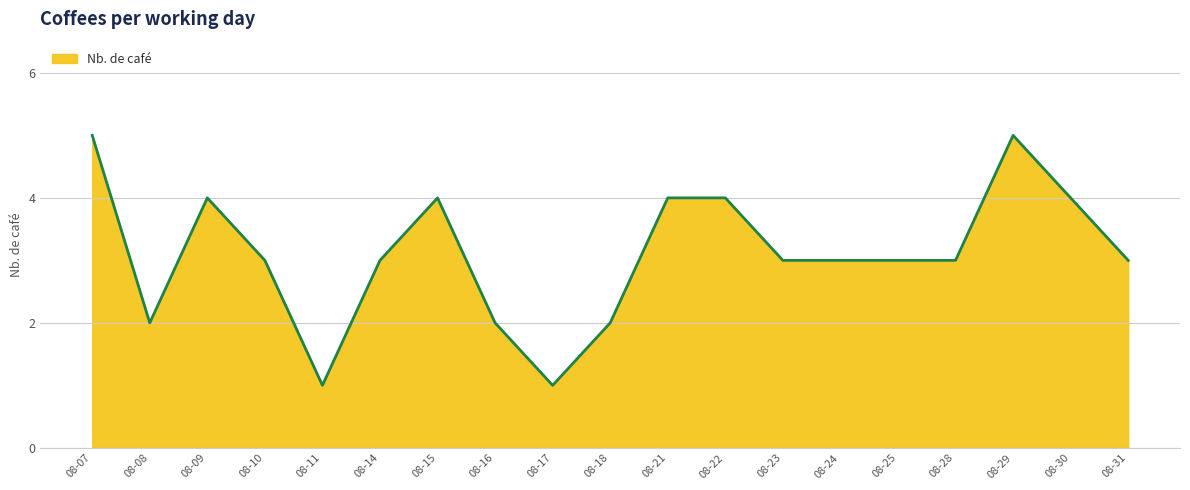

Where does the data first go above 3?

08-07